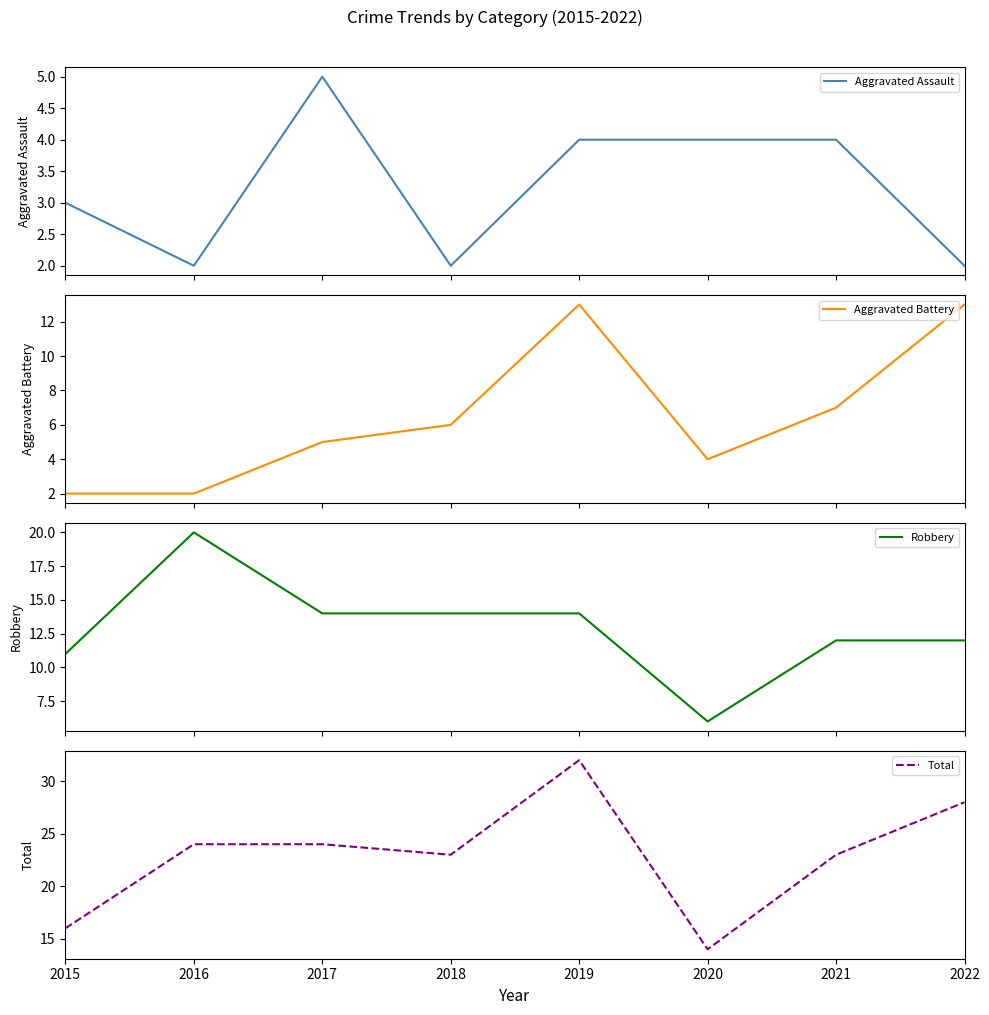

True or false: Aggravated Assault and Robbery intersect in this chart.

False